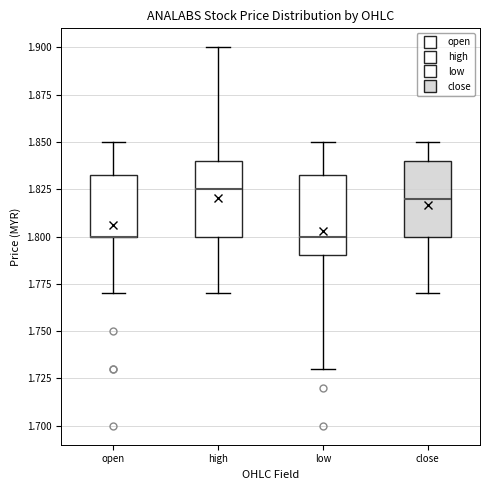

Reading left to right, read every box against the y-axis: the position of its median line, the range the box covers, and the ends of its whiskers. The values are not printed on the chart, so give them approximately, as read against the axis.

open: median 1.800 (drawn on the box's lower edge), box 1.800 to 1.835, whiskers 1.770 to 1.850
high: median 1.825, box 1.800 to 1.840, whiskers 1.770 to 1.900
low: median 1.800, box 1.790 to 1.835, whiskers 1.730 to 1.850
close: median 1.820, box 1.800 to 1.840, whiskers 1.770 to 1.850